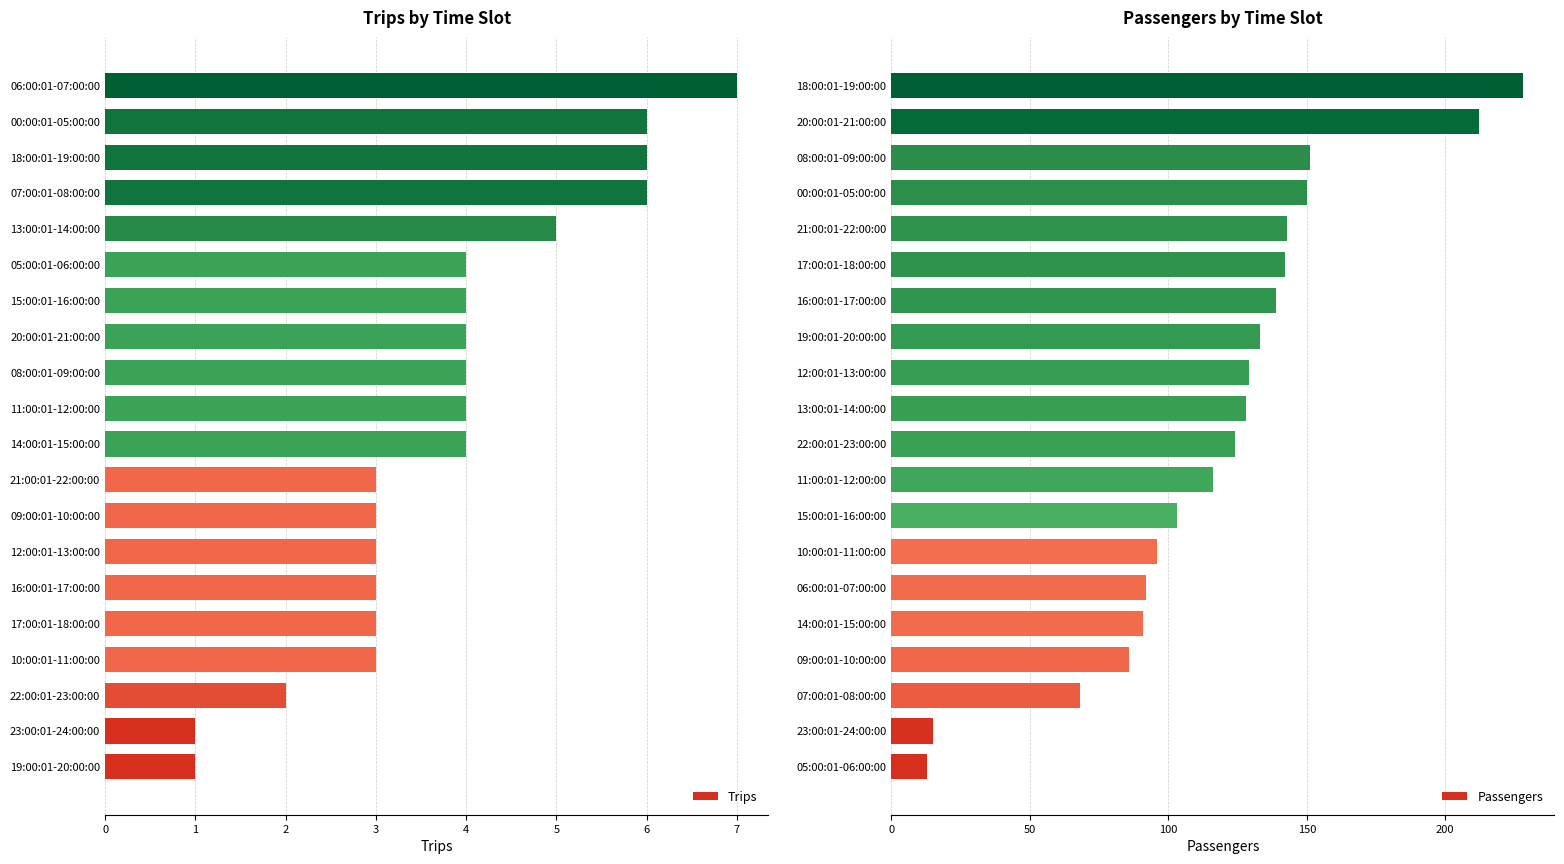

What is the sum of all Trips values?

76